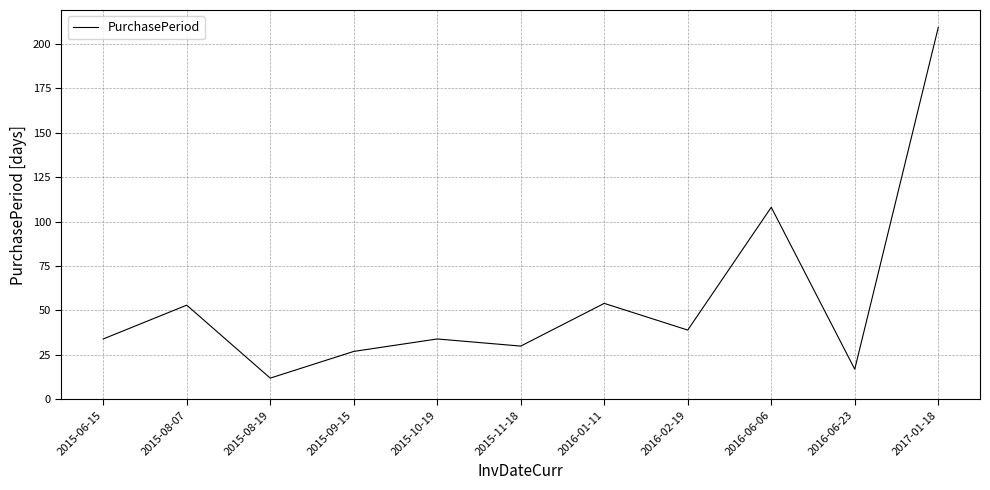

Reading left to right, transcribe all the data shown in this chart.

2015-06-15=34	2015-08-07=53	2015-08-19=12	2015-09-15=27	2015-10-19=34	2015-11-18=30	2016-01-11=54	2016-02-19=39	2016-06-06=108	2016-06-23=17	2017-01-18=209